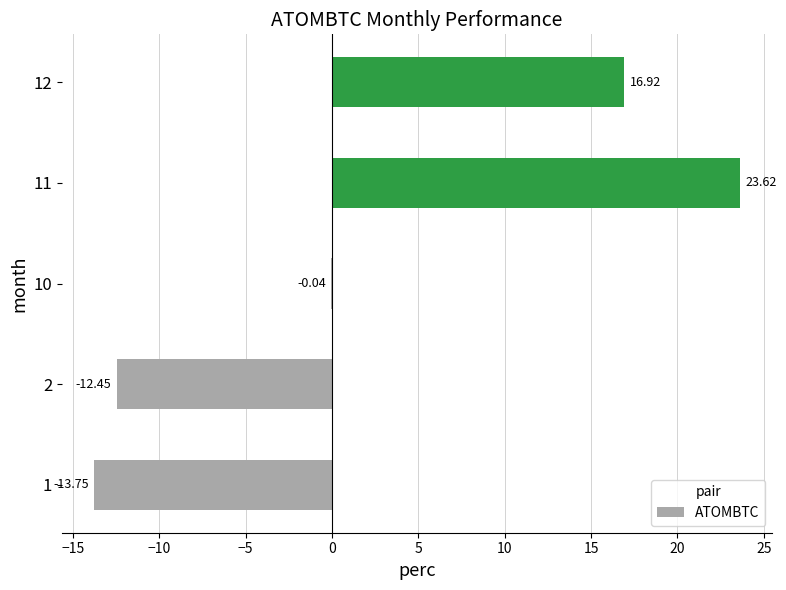

Between 2 and 11, which is larger?

11